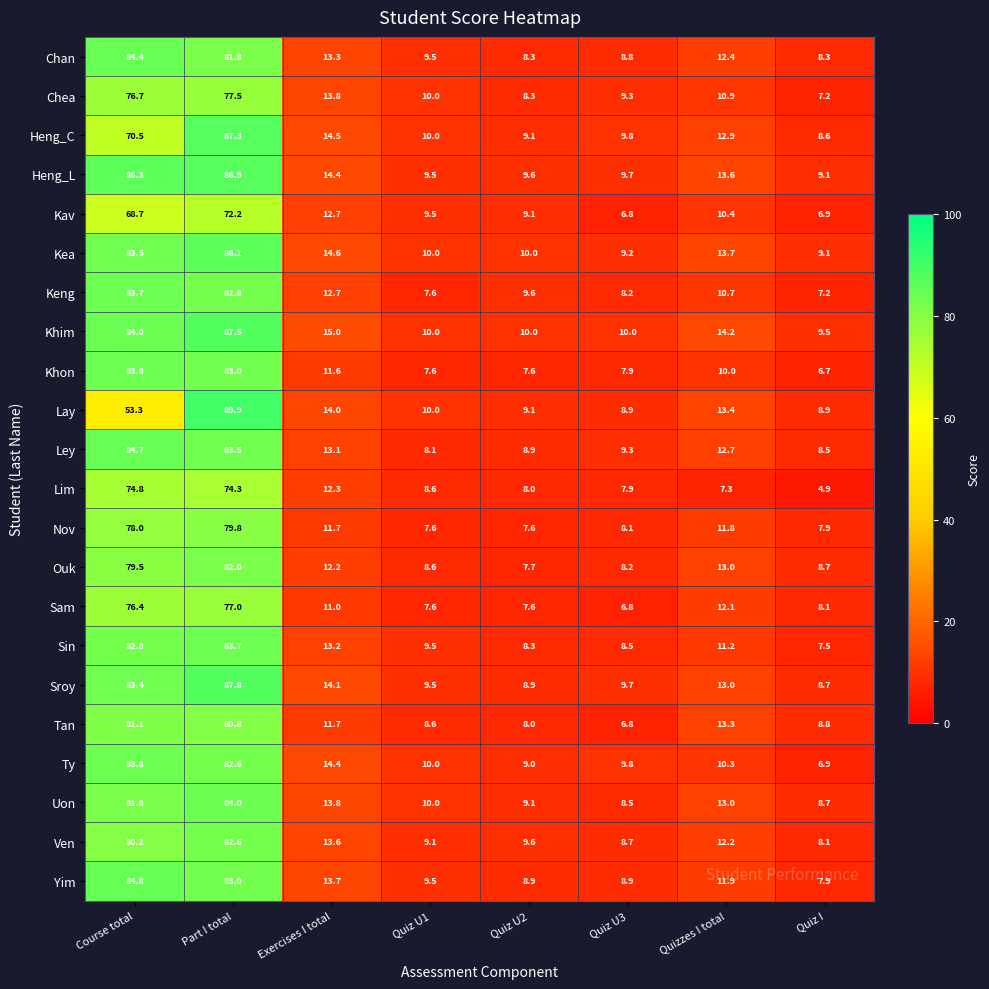

Where does the Khim series first go above 14?

Course total